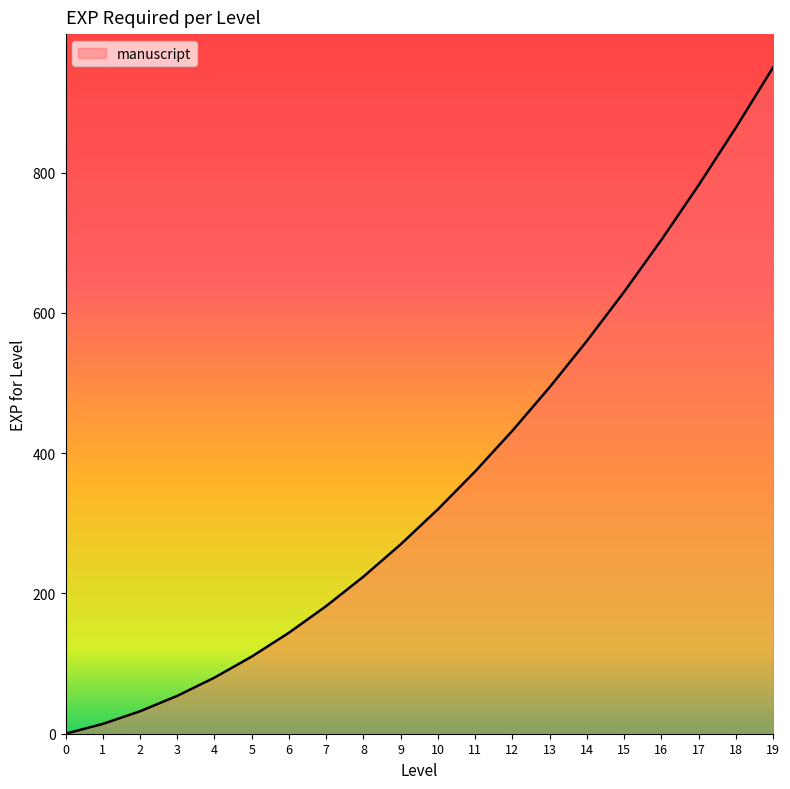

Is it true that the value at 10 is 484?

False